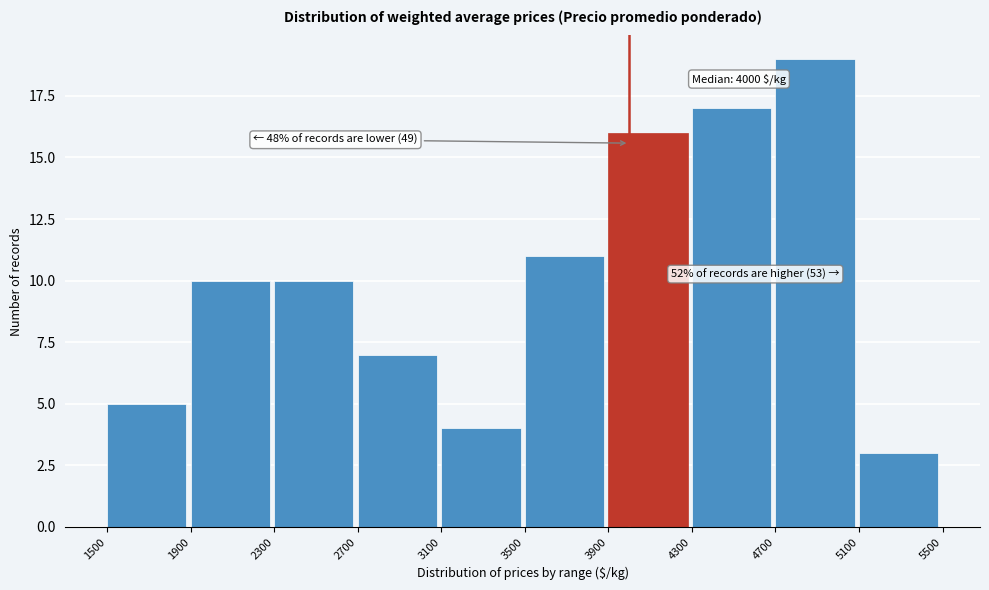

Over which range of the x-axis is the bar tallest?

4700 to 5100